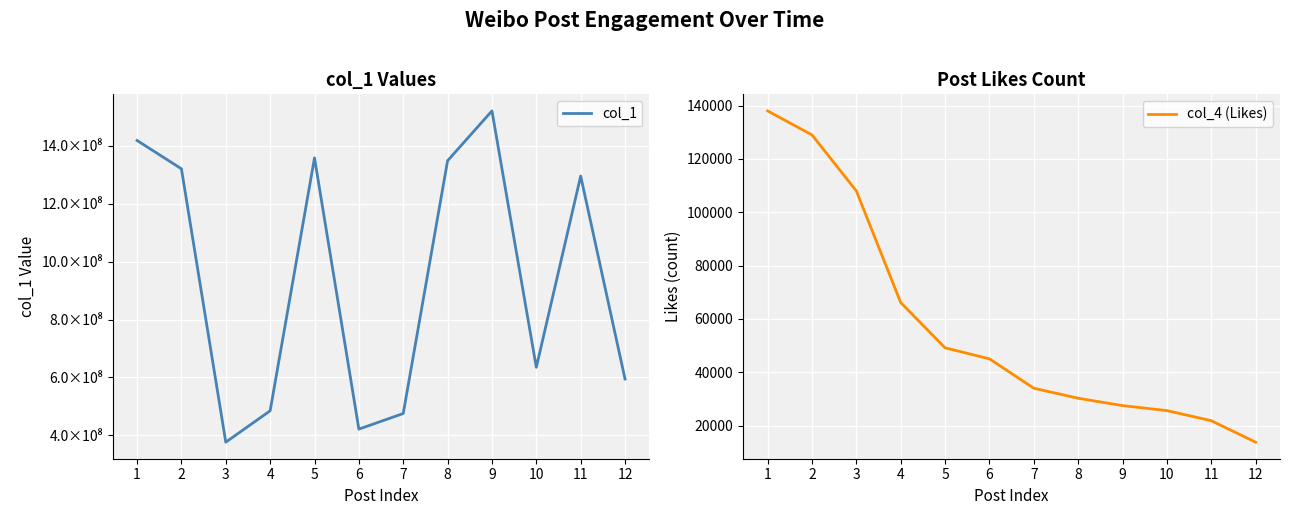

True or false: col_1 has a value of 1358117845 at 5.

True